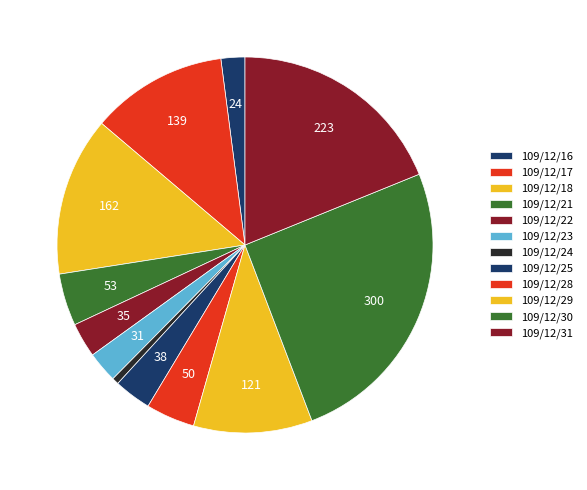

How many slices are in this pie chart?

12